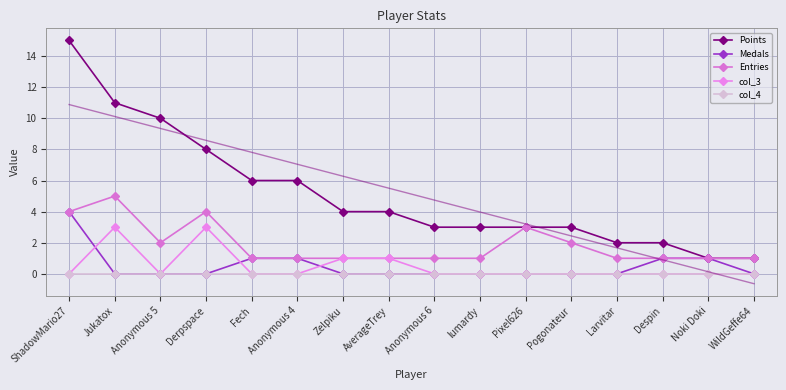

How many interior local valleys does the col_3 series have?

1